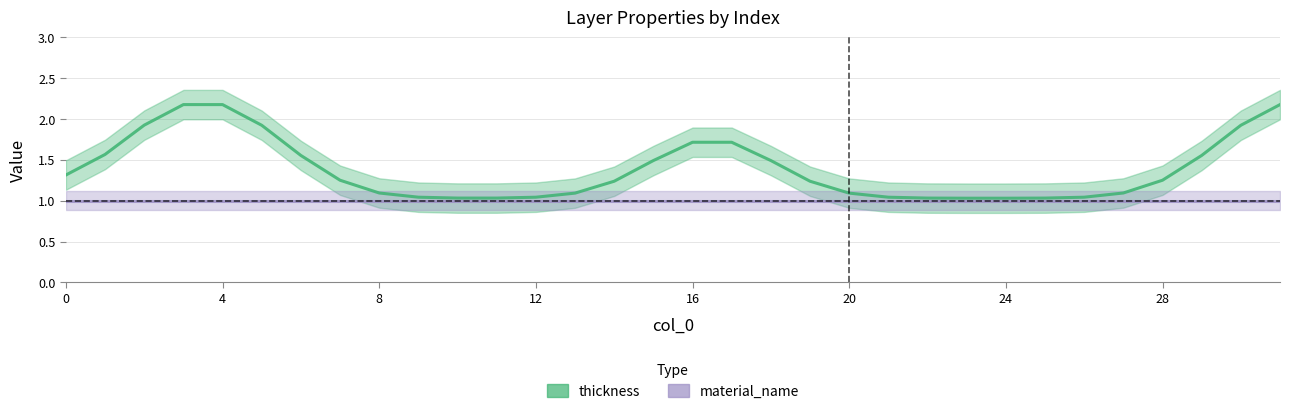

Is it true that material_name equals 1.0 at 20?

True